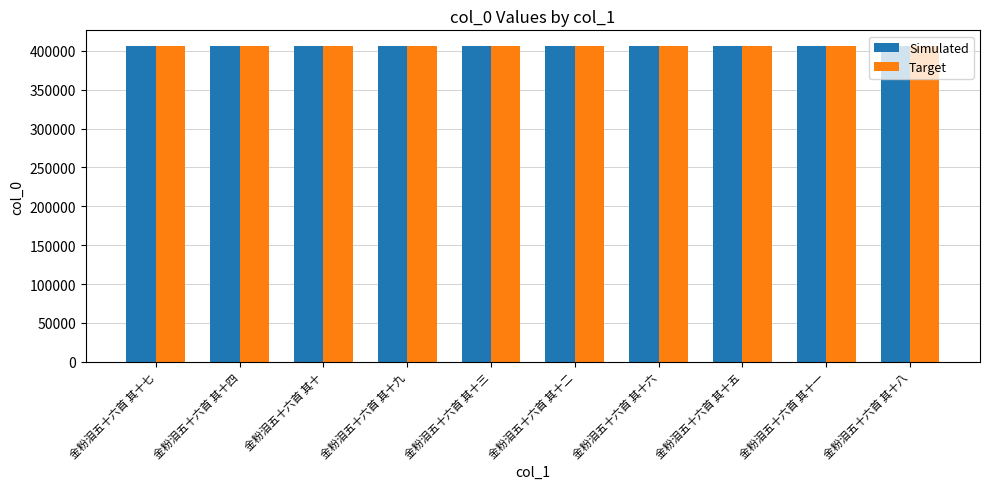

What is the label of the 5th bar from the left?

金粉泪五十六首 其十三